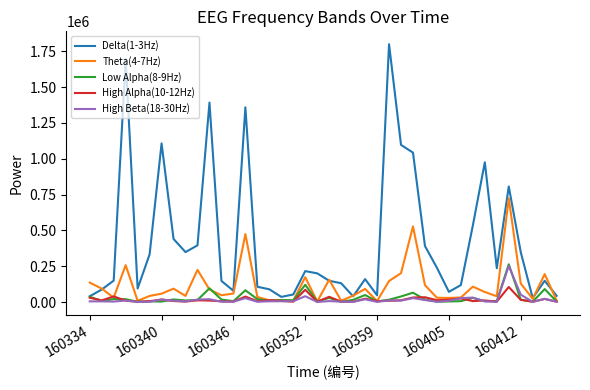

Which series has the largest range (max minus min)?

Delta(1-3Hz)